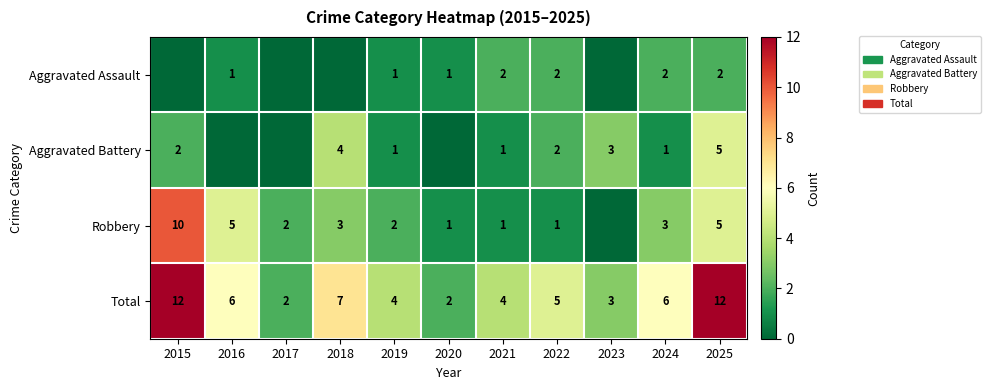

At 2024, list the series in order from smallest to largest.

Aggravated Battery, Aggravated Assault, Robbery, Total